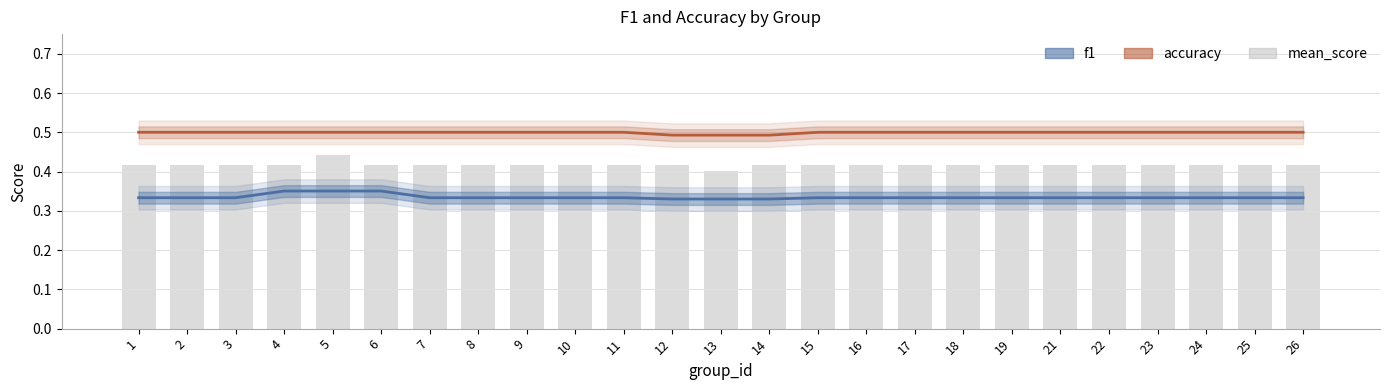

Which label corresponds to the largest value in the chart?

5